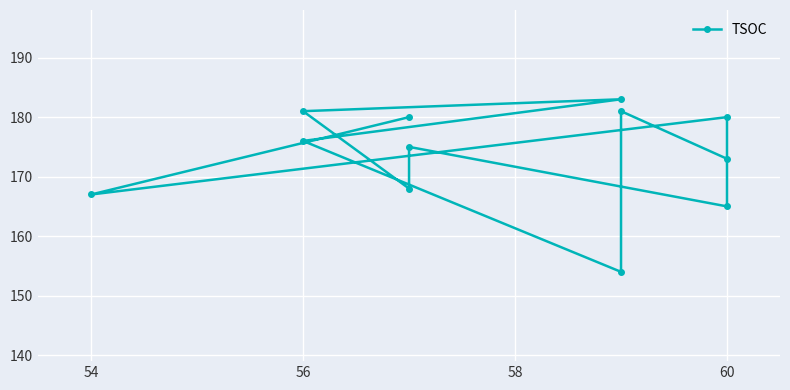

Where is the first local minimum?

54